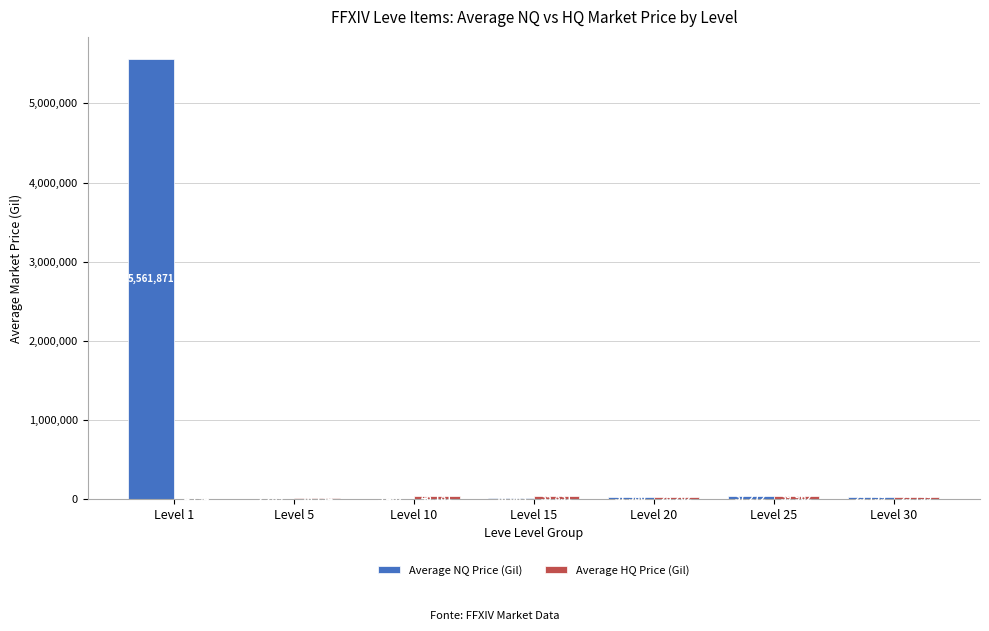

At which category is the sum across all series the highest?

Level 1